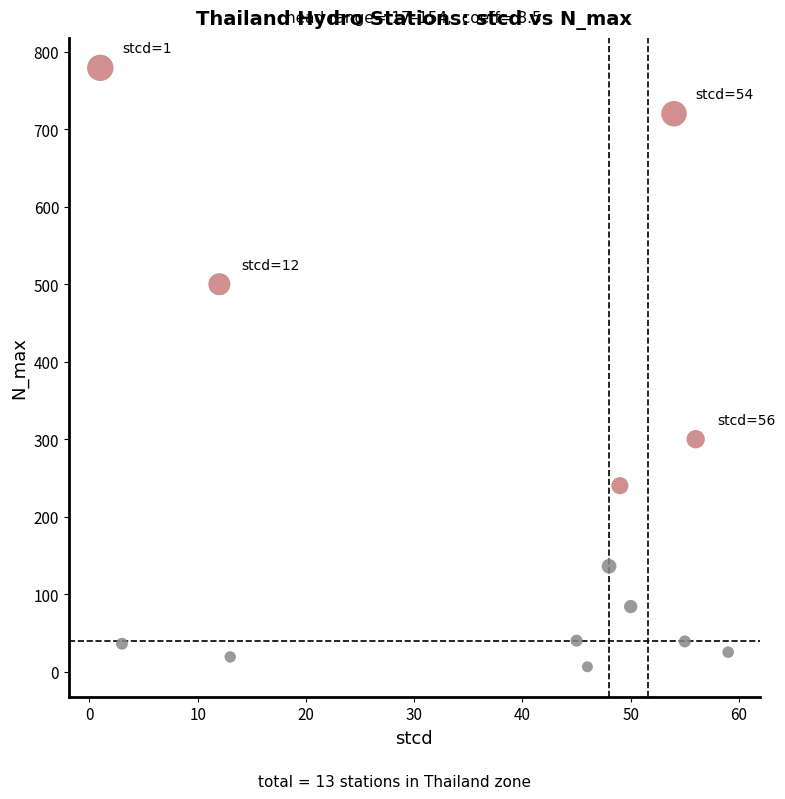

What Y value in the scatter plot is closest to 392?

300.0